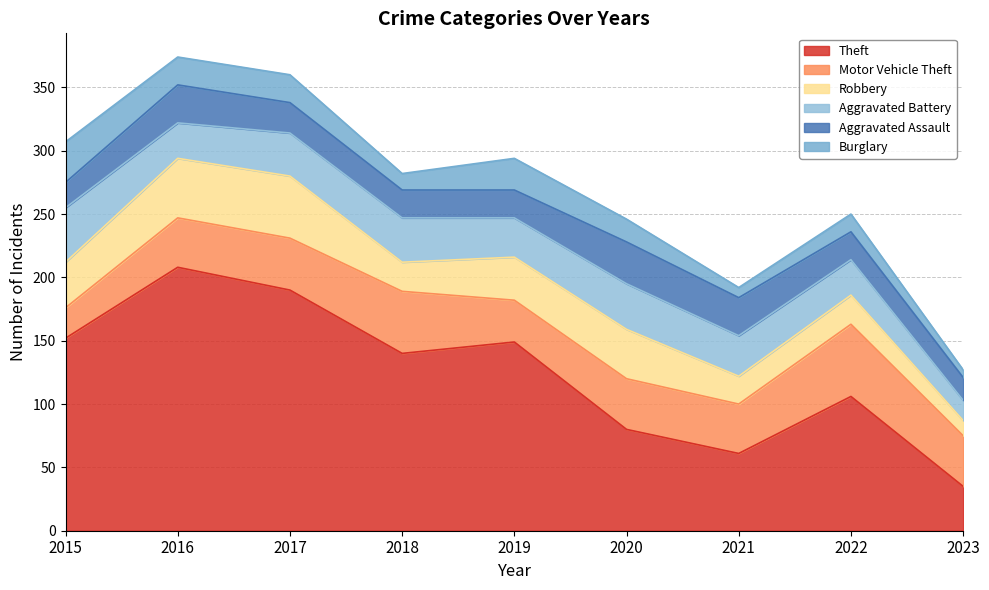

What are all the series names shown in the legend?

Theft, Motor Vehicle Theft, Robbery, Aggravated Battery, Aggravated Assault, Burglary